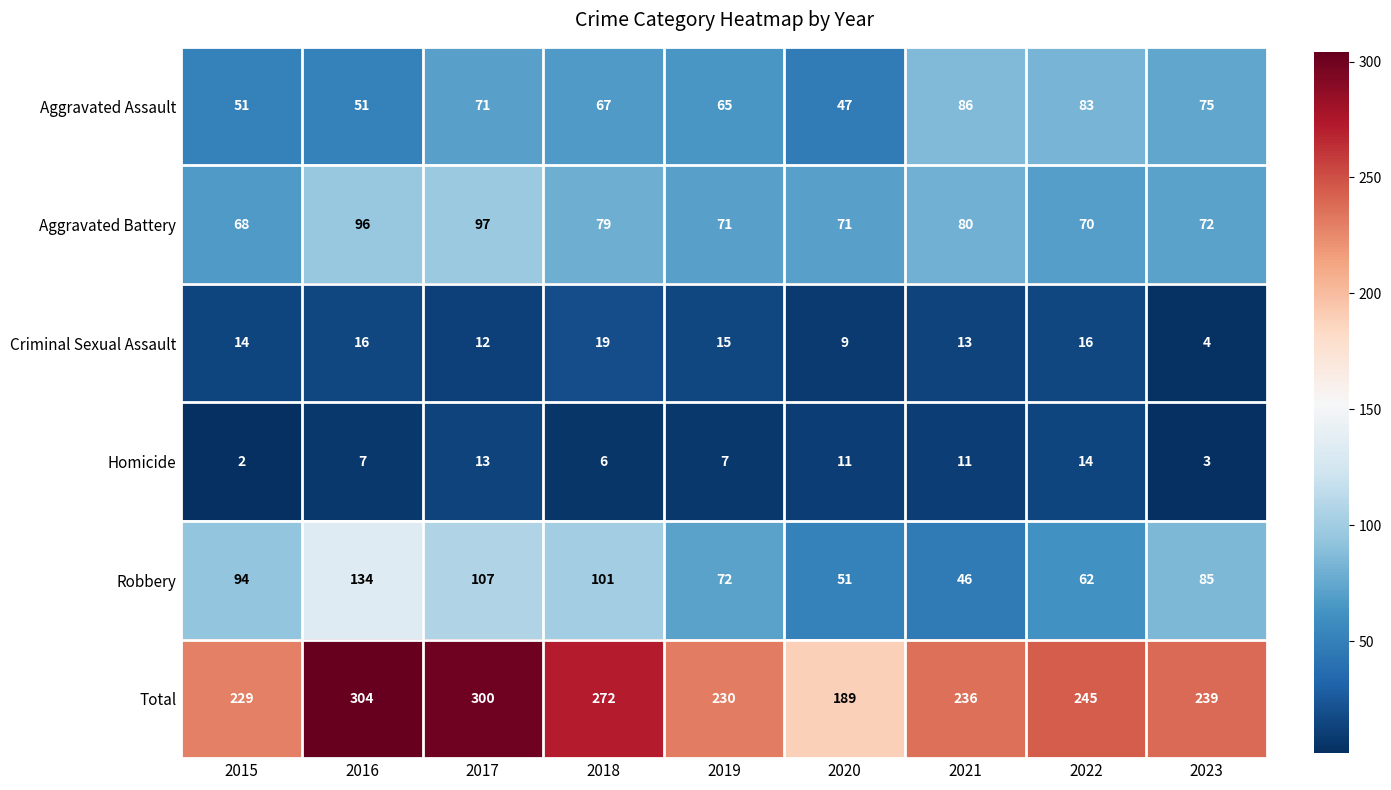

What is the difference between the second highest and minimum values in the Aggravated Battery series?

28